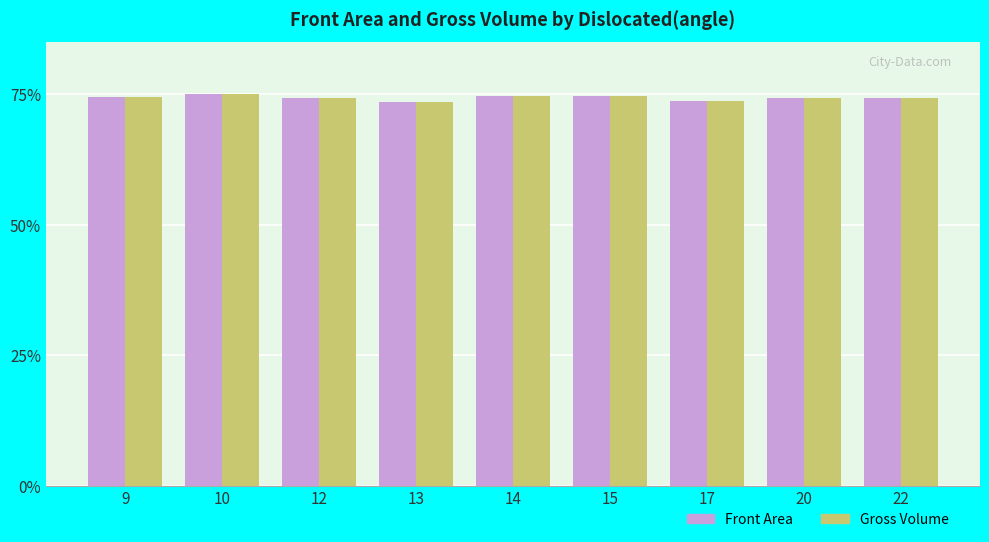

The Gross Volume series shows 32.4 at 13. True or false?

False